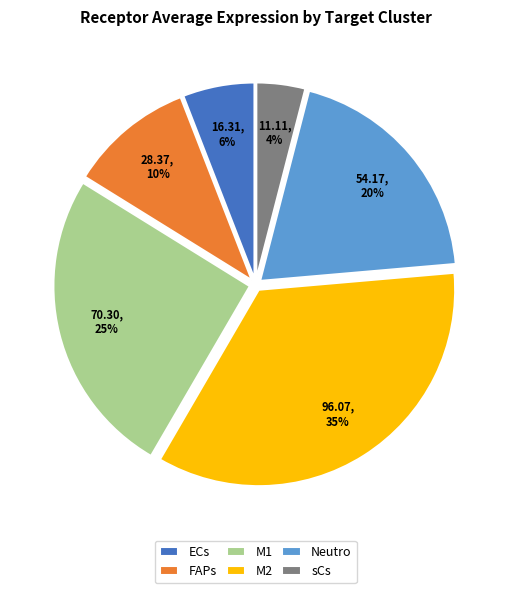

What percentage is the M2 slice, to the nearest percent?

35%